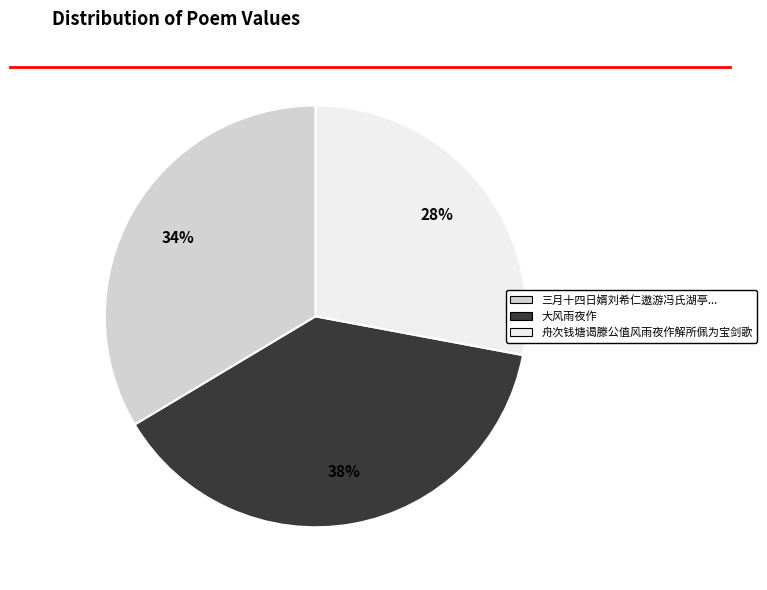

To the nearest percent, what is the average slice percentage?

33%